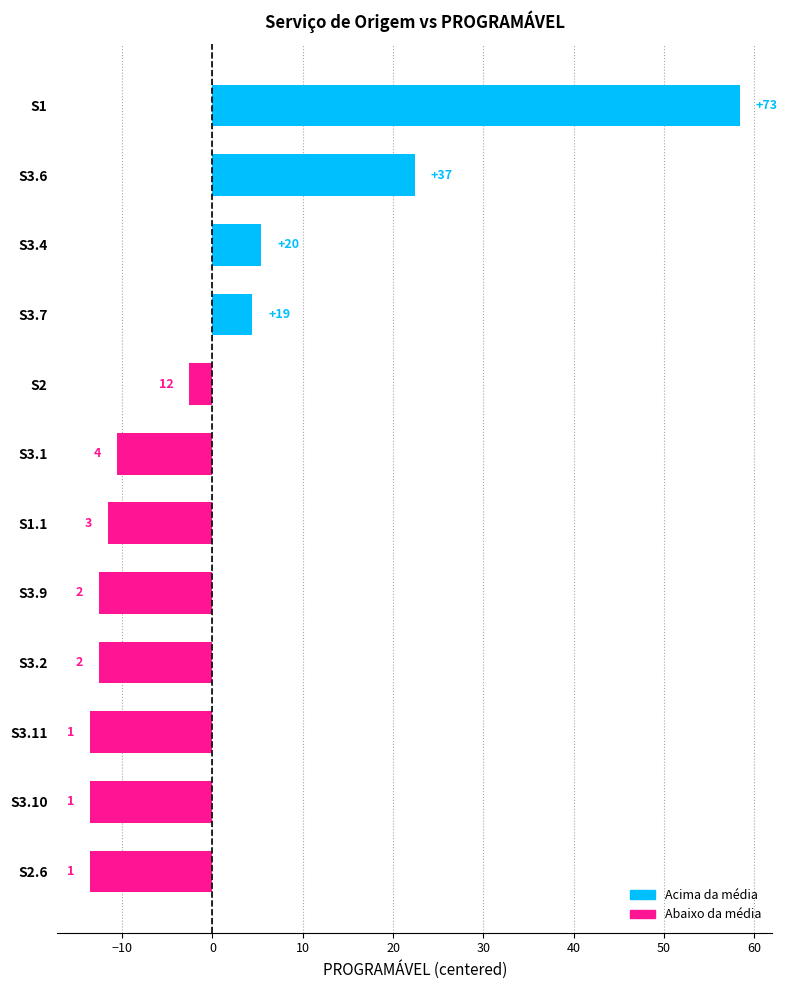

How many bars are there in total?

12